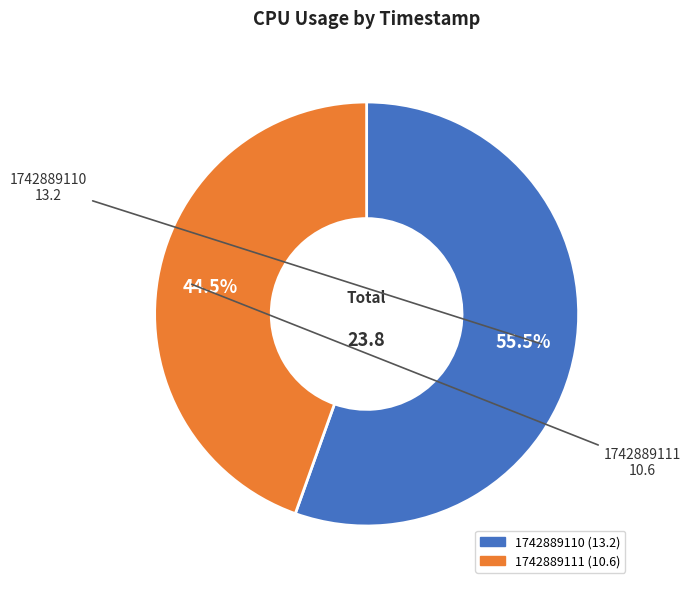

To the nearest percent, what is the difference between the largest and smallest slice percentages?

11%